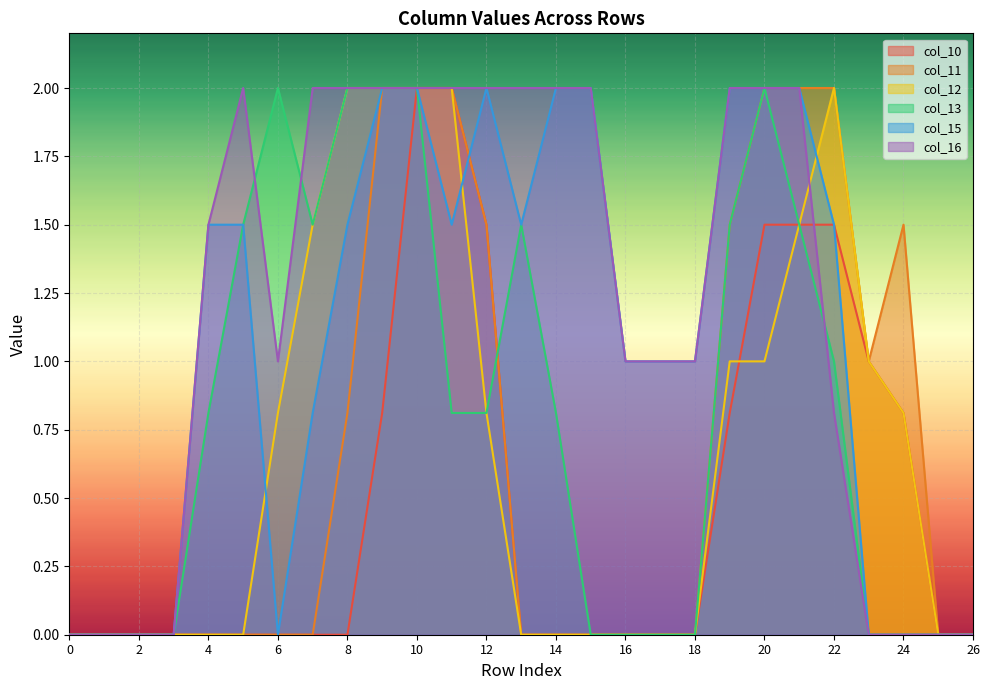

What is the spread (max minus min) of values at 20?

1.0